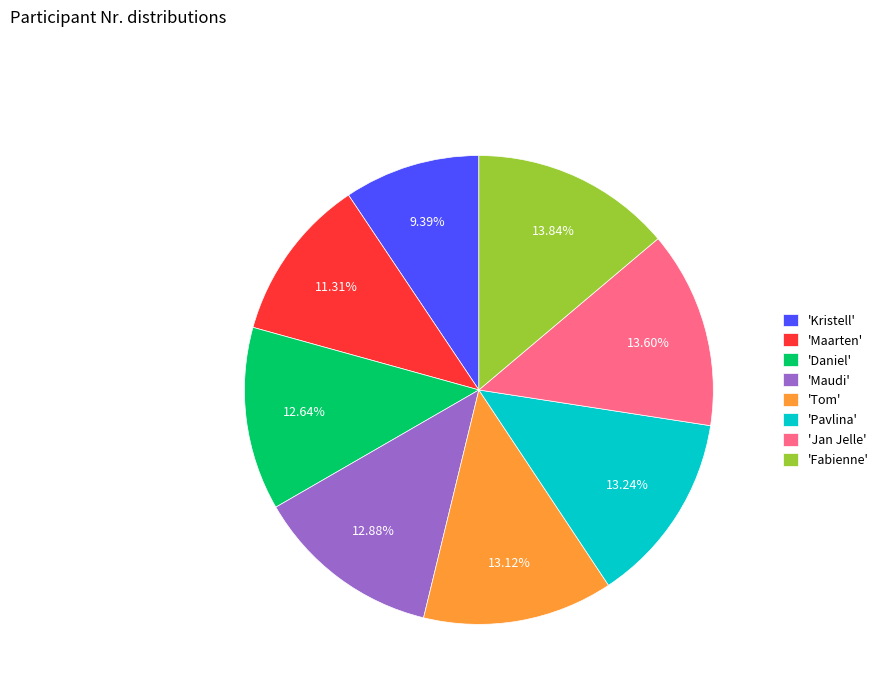

What is the ratio of the value at 'Pavlina' to the value at 'Maarten'?

1.2